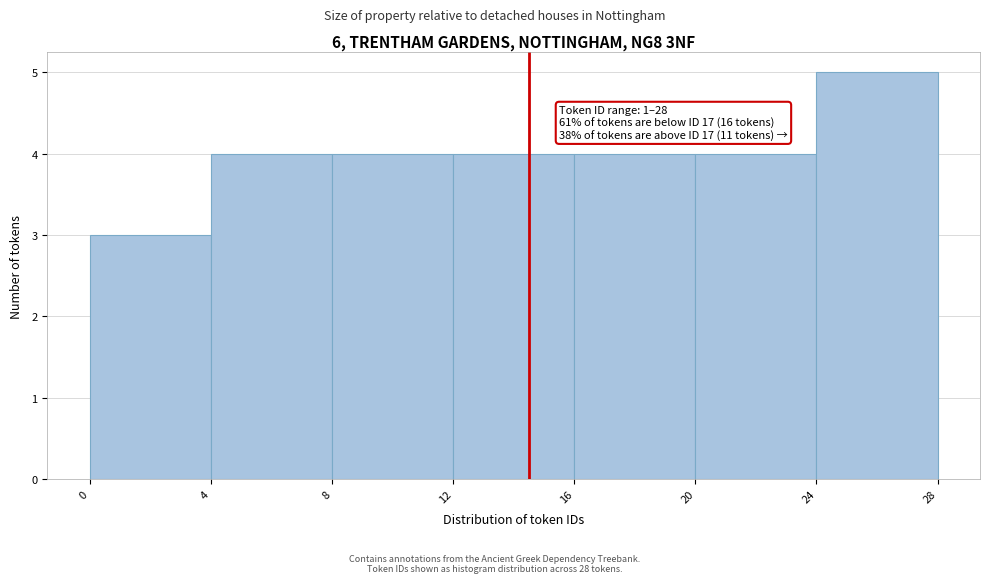

Over which range of the x-axis is the bar tallest?

24 to 28